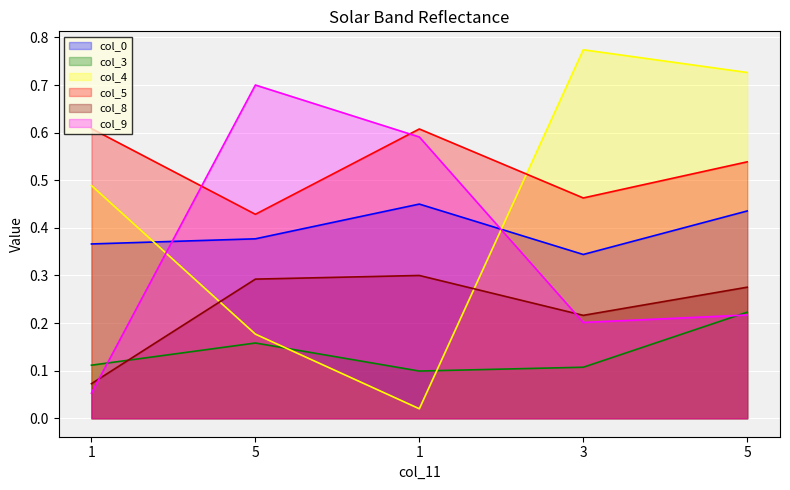

What is the label of the 4th point from the left?

3